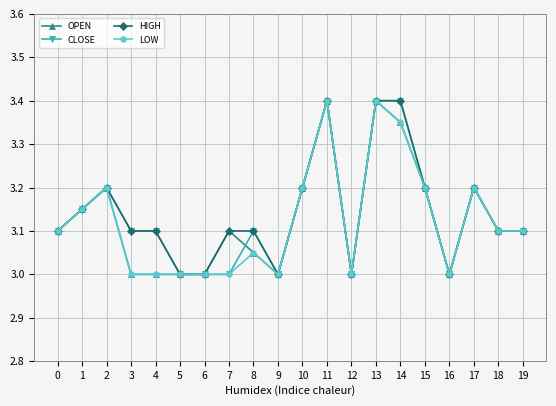

Where is the first local maximum for CLOSE?

2